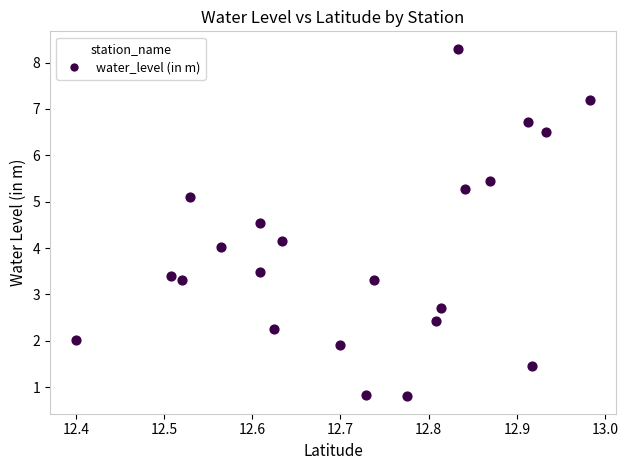

What is the range of X values (max minus min)?

0.6